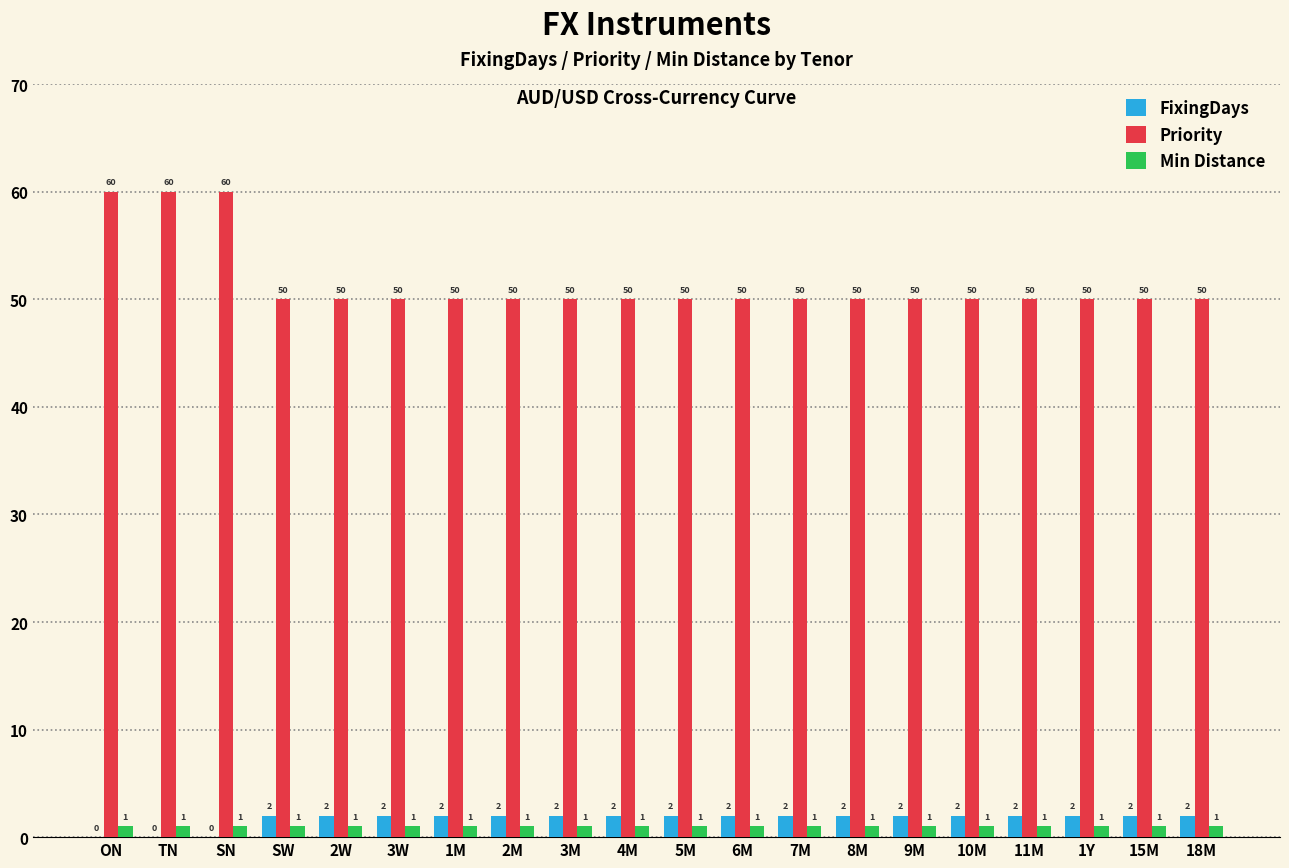

Does the chart contain stacked bars?

No